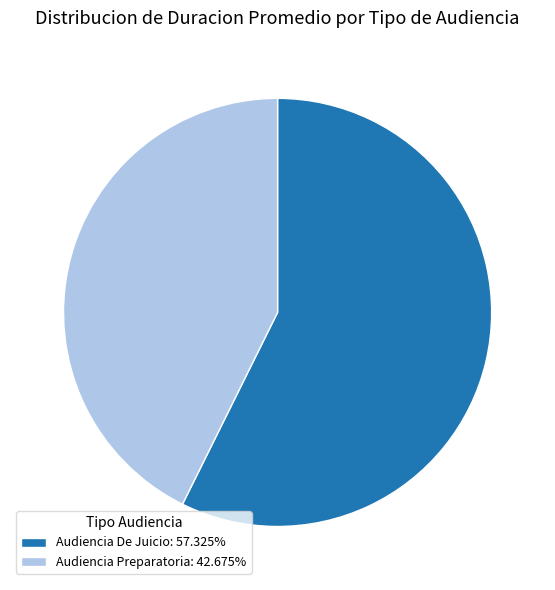

Do Audiencia De Juicio: 57.325% and Audiencia Preparatoria: 42.675% together represent more than half of the pie?

Yes